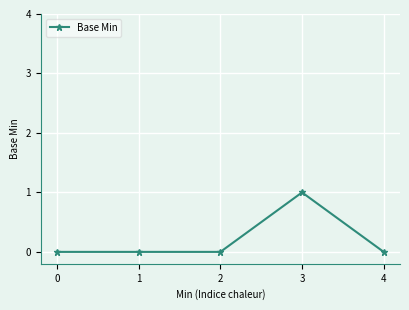

What is the maximum value shown in the chart?

1